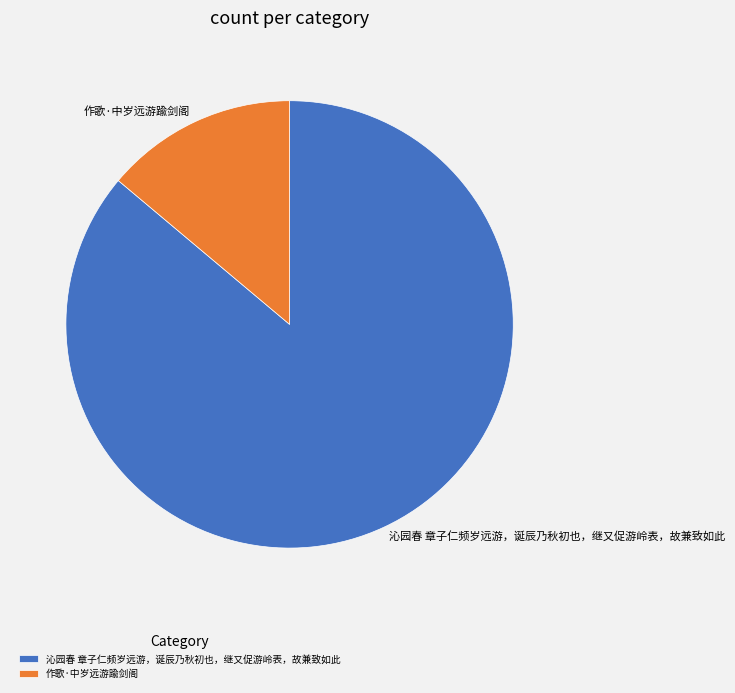

How many slices are in this pie chart?

2